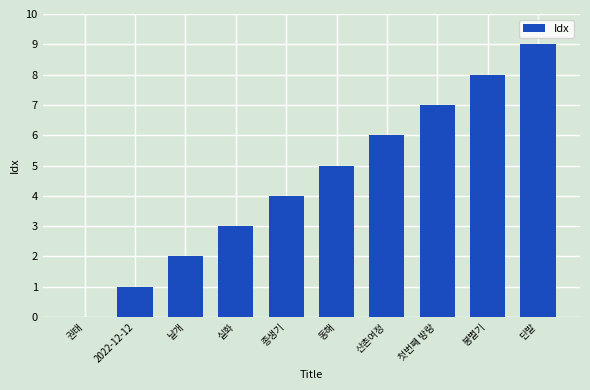

Count the number of data series in this chart.

1